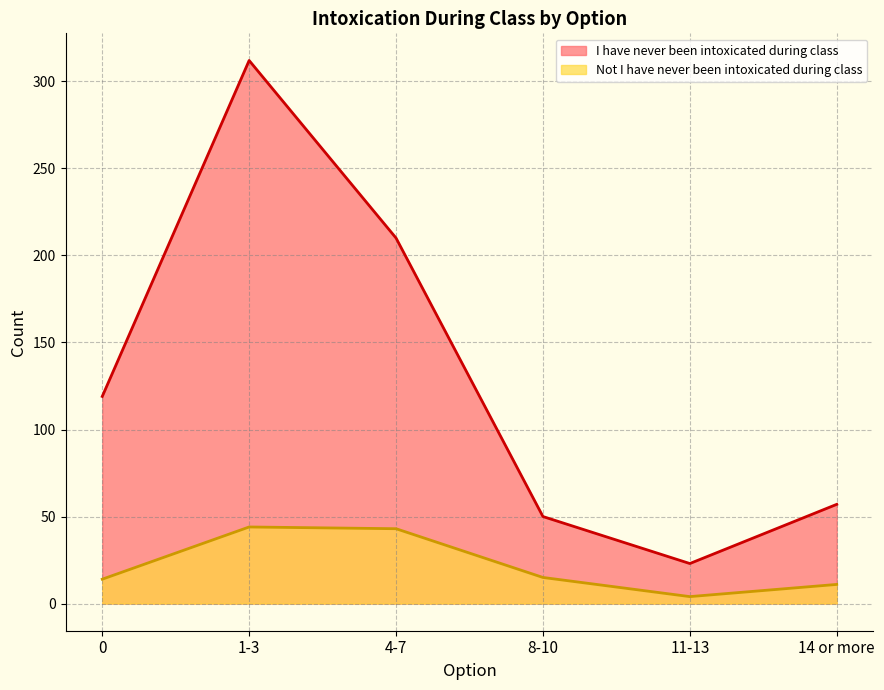

What are all the series names shown in the legend?

I have never been intoxicated during class, Not I have never been intoxicated during class